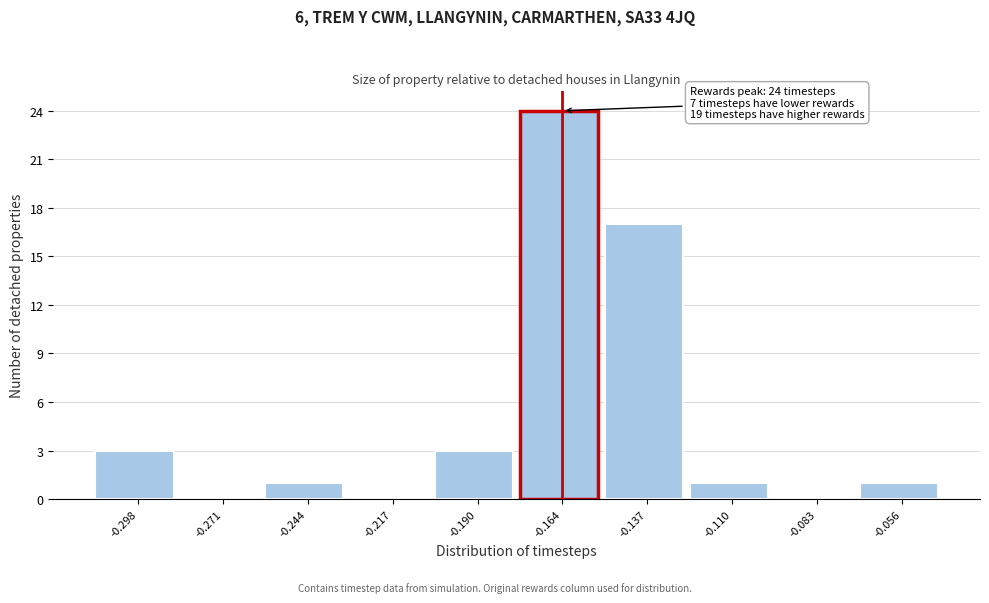

Reading left to right, transcribe all the data shown in this chart.

-0.298=3	-0.271=0	-0.244=1	-0.217=0	-0.190=3	-0.164=24	-0.137=17	-0.110=1	-0.083=0	-0.056=1